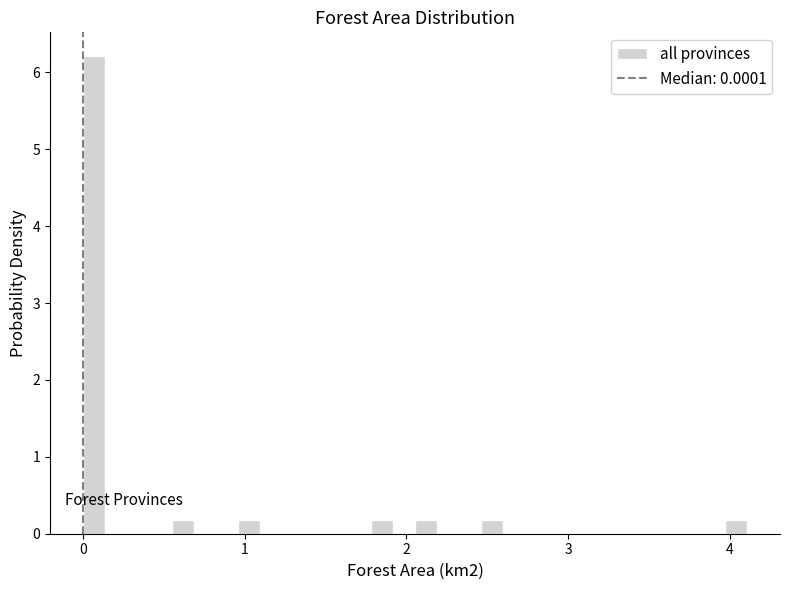

Read against the x-axis, roughly where is the centre of the tallest bar?

0.1